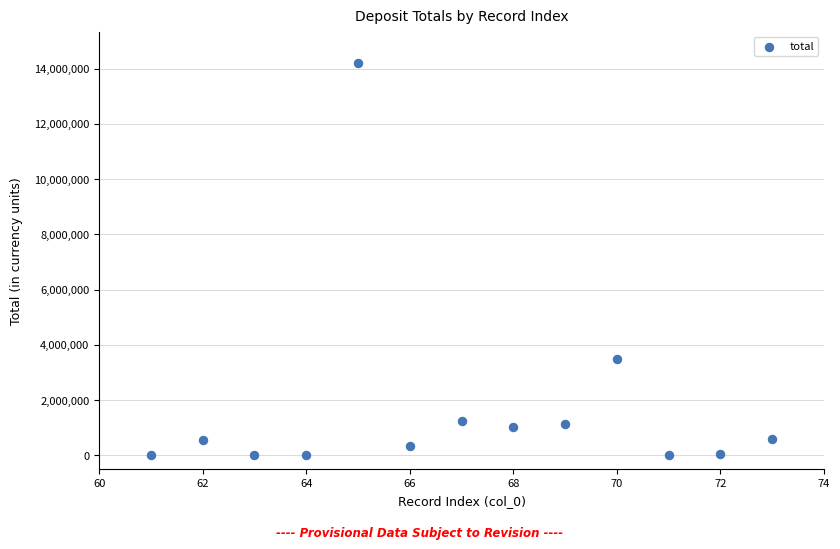

What is the range of X values (max minus min)?

12.0